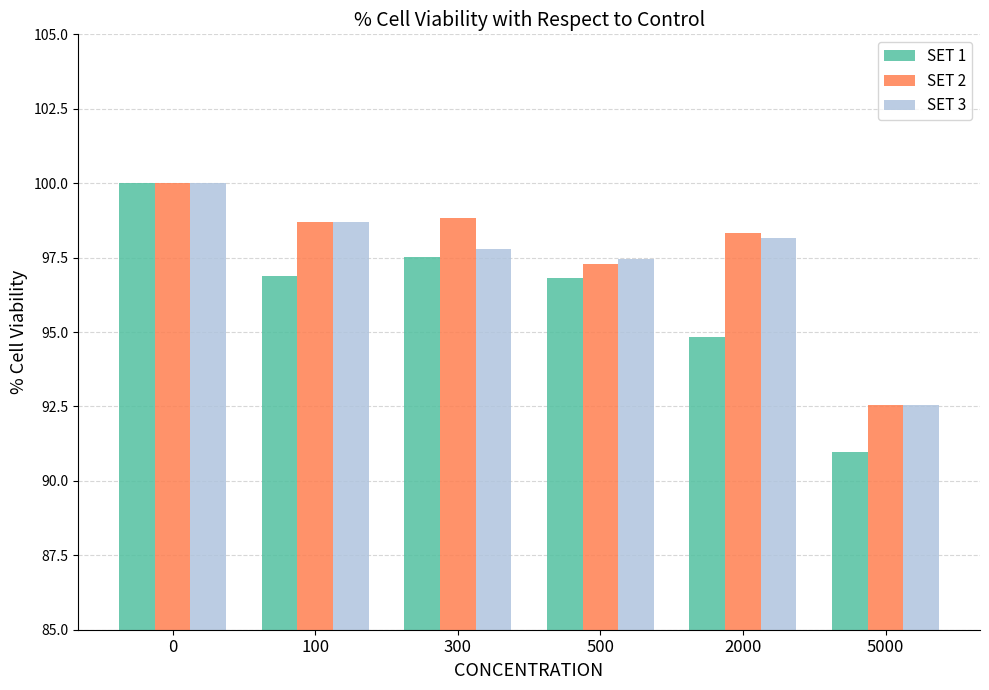

What is the value of the SET 2 bar at the 3rd from the left?

98.8